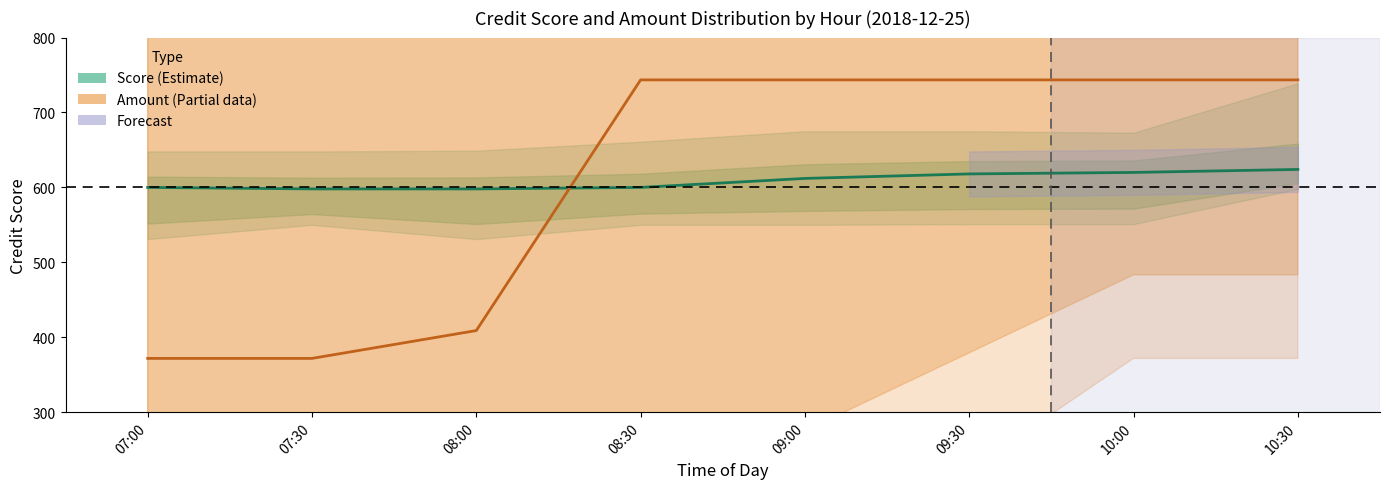

What is the maximum value shown in the chart?

743.5